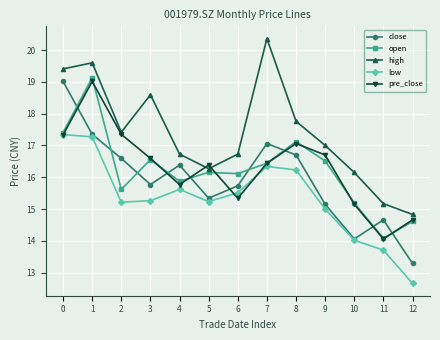

What is the difference between the highest and lowest values at 8?

1.5